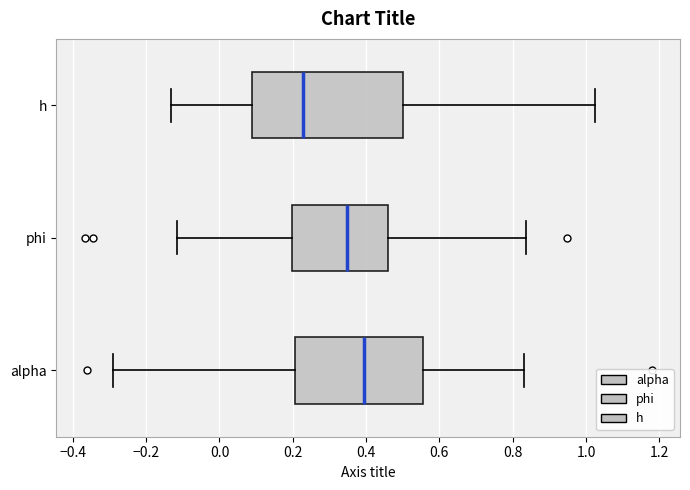

Where is the right edge of the box for alpha on the x-axis? The values are not printed on the chart, so give them approximately, as read against the axis.

0.56